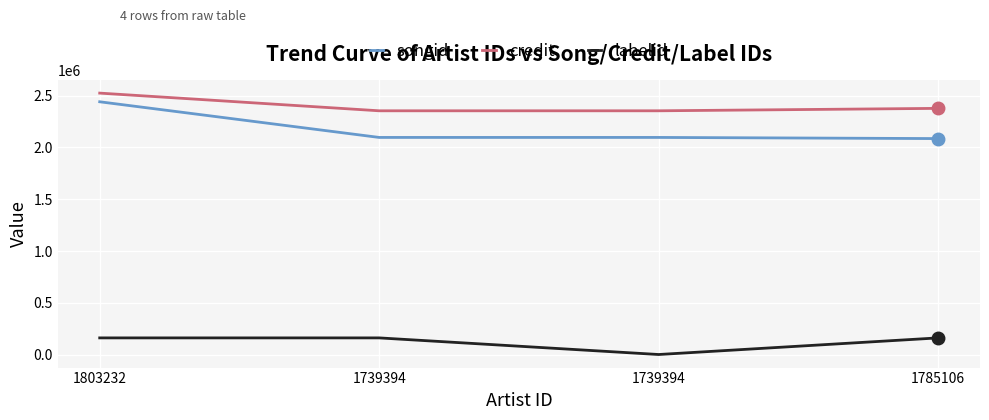

Reading left to right, list all the values displayed in this chart.

songid: 2439828	2096073	2096084	2084994
credit: 2523428	2352867	2352867	2376368
labelid: 163514	163514	3267	163514